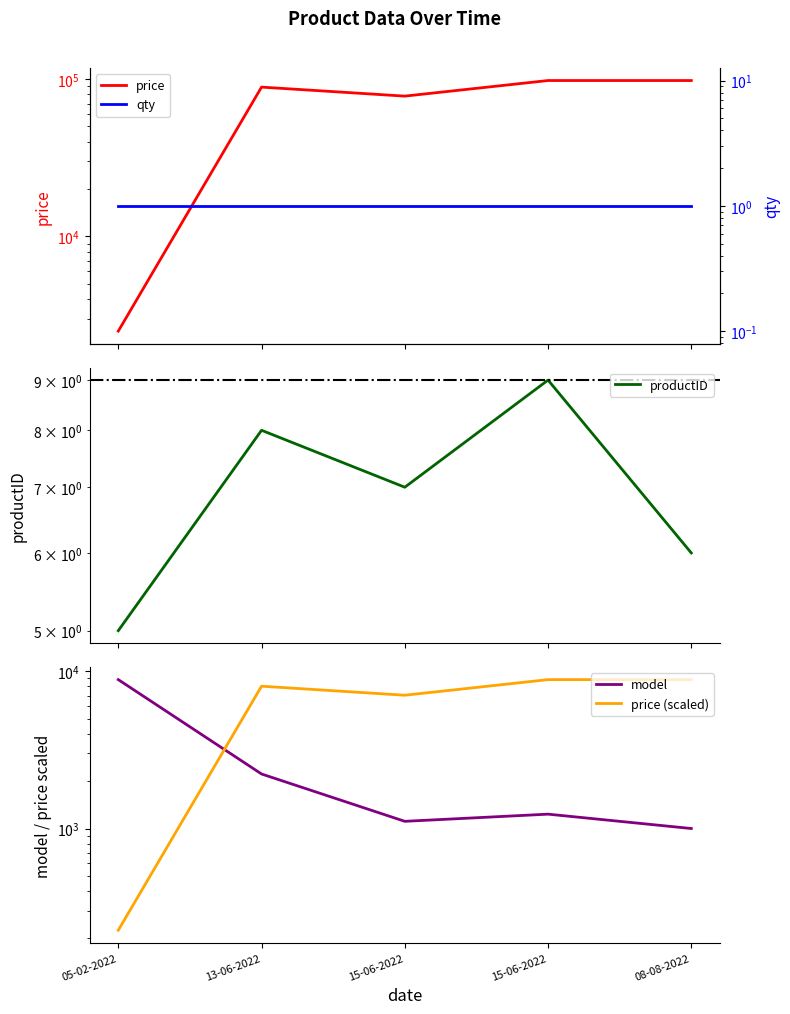

Rank the series by their maximum value, from lowest to highest.

qty, productID, model, price (scaled), price